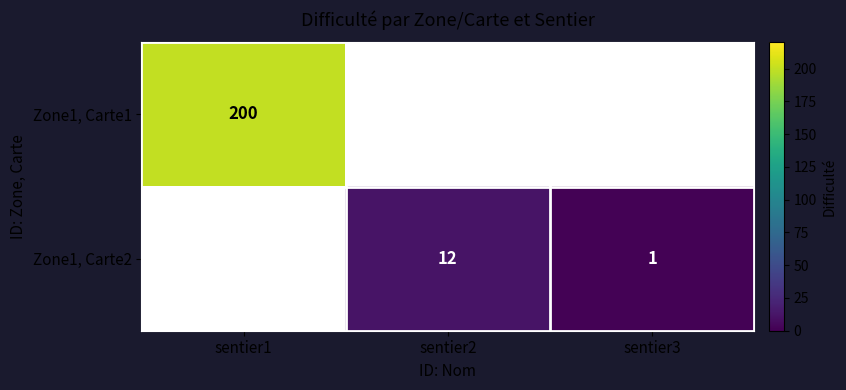

The value of Zone1, Carte2 at sentier2 is 5. True or false?

False